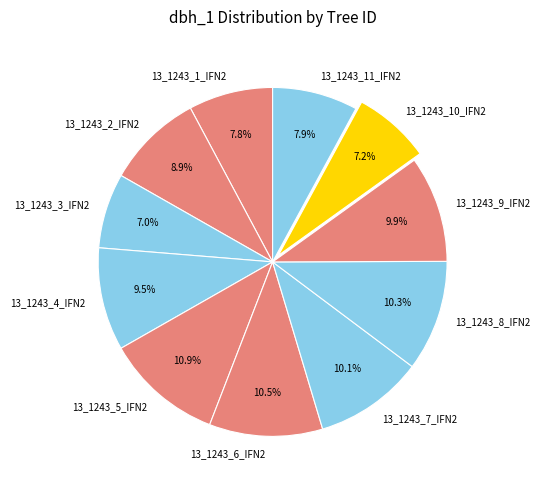

What portion of the pie excludes 13_1243_5_IFN2?

89.1%